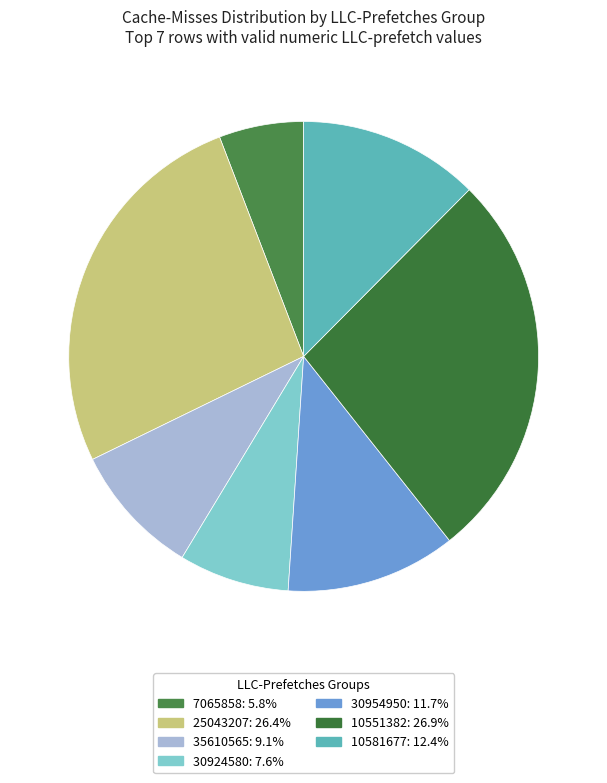

How many segments does this pie chart have?

7